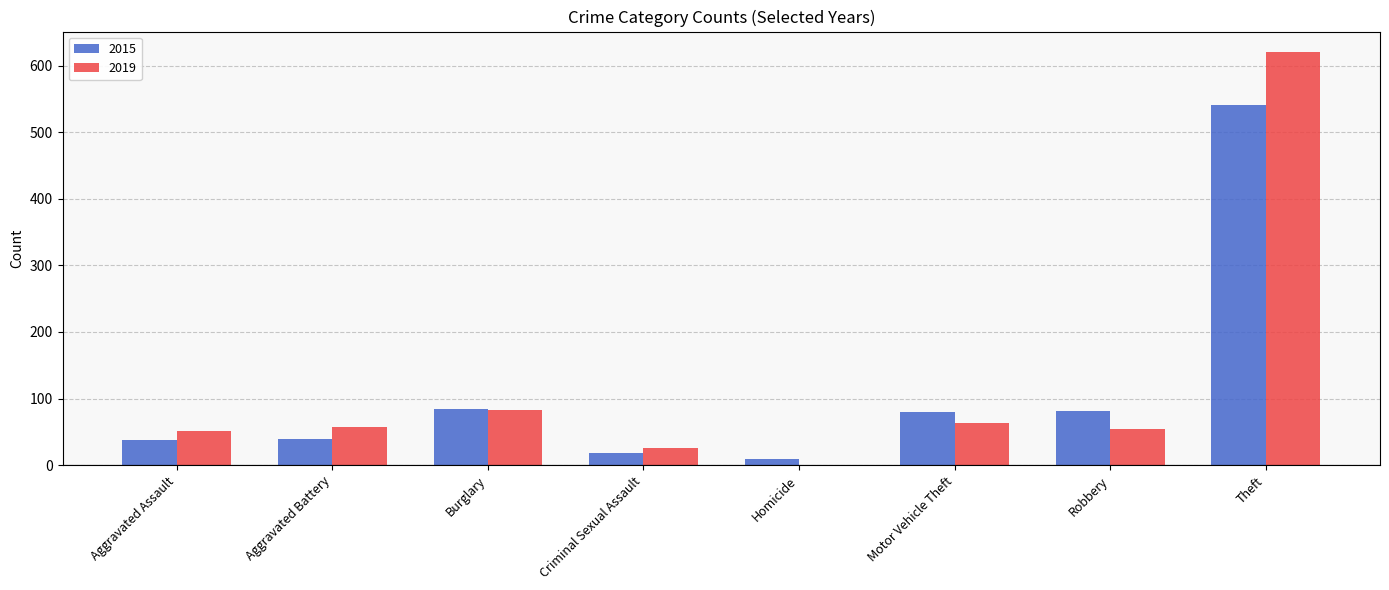

What is the average value of the 2015 series?

112